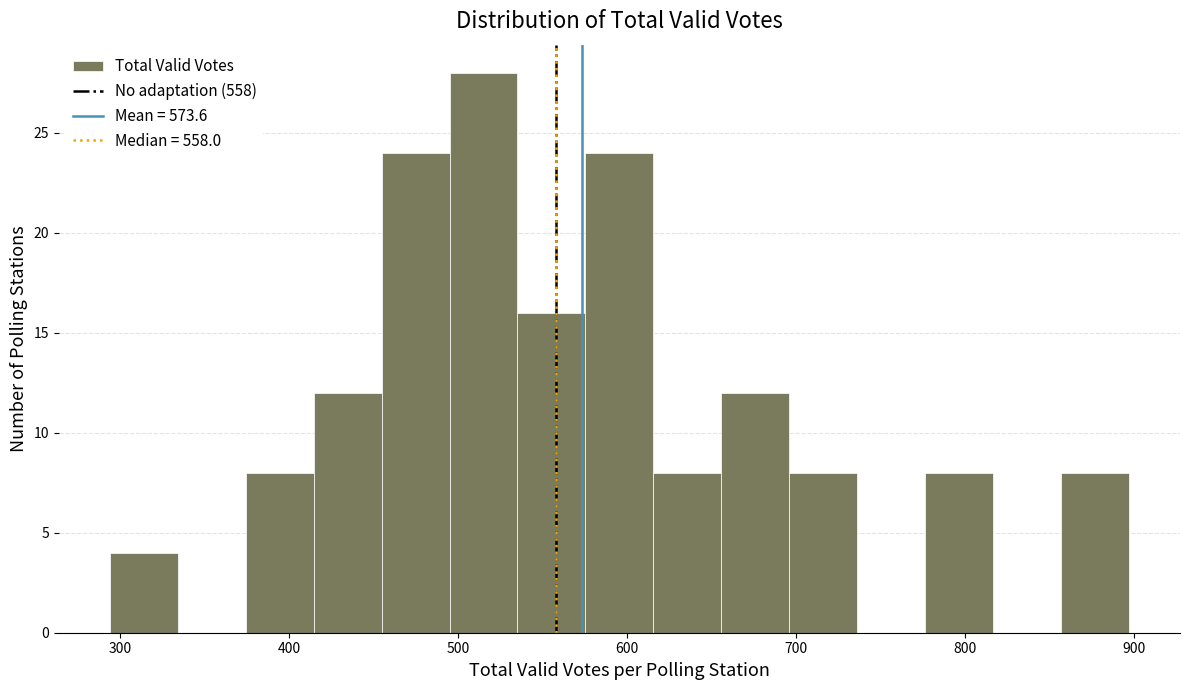

Reading left to right, list every bar in this chart as the range it spans on the x-axis followed by its height. Neither the bar edges nor the heights are printed on the chart, so give them approximately, as read against the axes.

290 to 330: 4
330 to 370: 0
370 to 410: 8
410 to 450: 12
450 to 500: 24
500 to 540: 28
540 to 580: 16
580 to 620: 24
620 to 660: 8
660 to 700: 12
700 to 740: 8
740 to 780: 0
780 to 820: 8
820 to 860: 0
860 to 900: 8